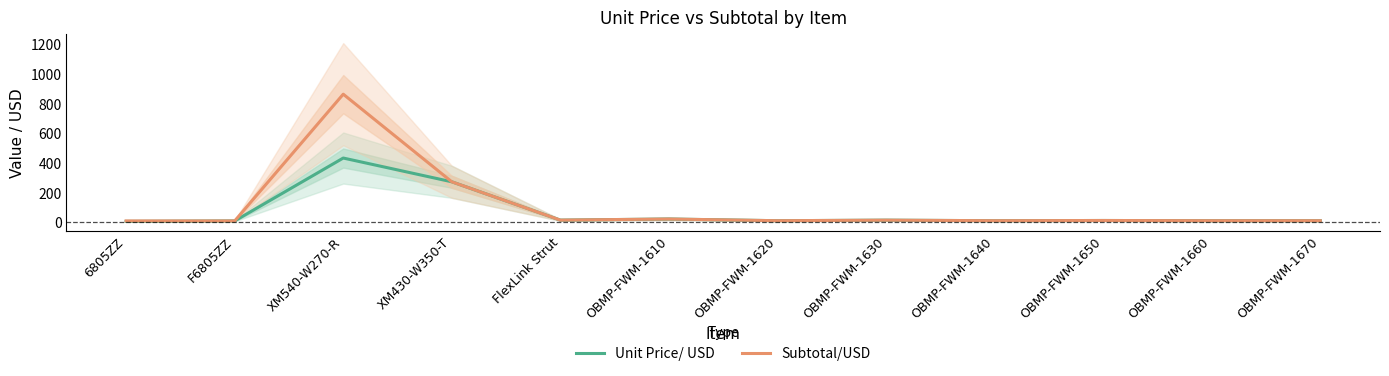

At which label does Unit Price/ USD reach its minimum?

6805ZZ